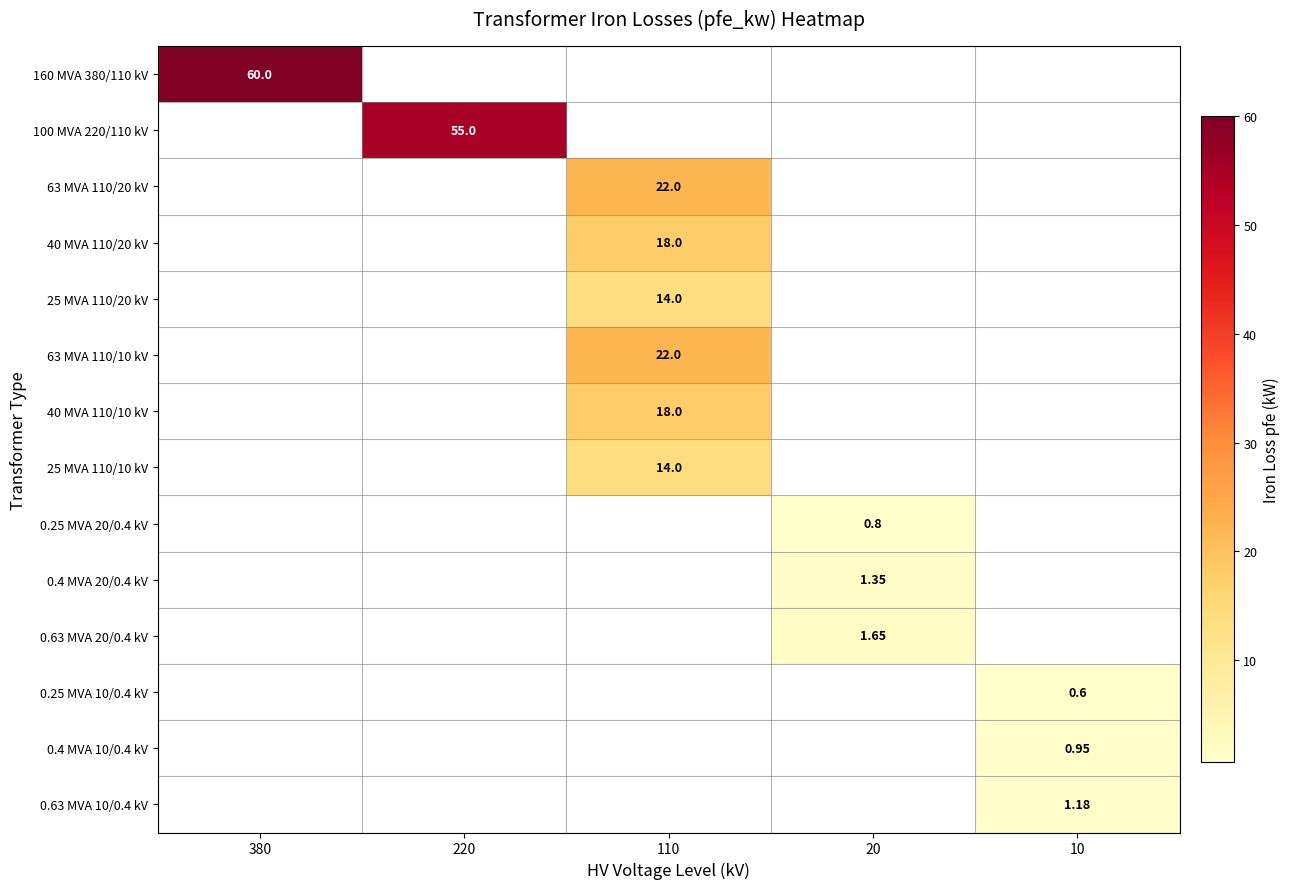

Which has a higher value, 10 or 20?

20